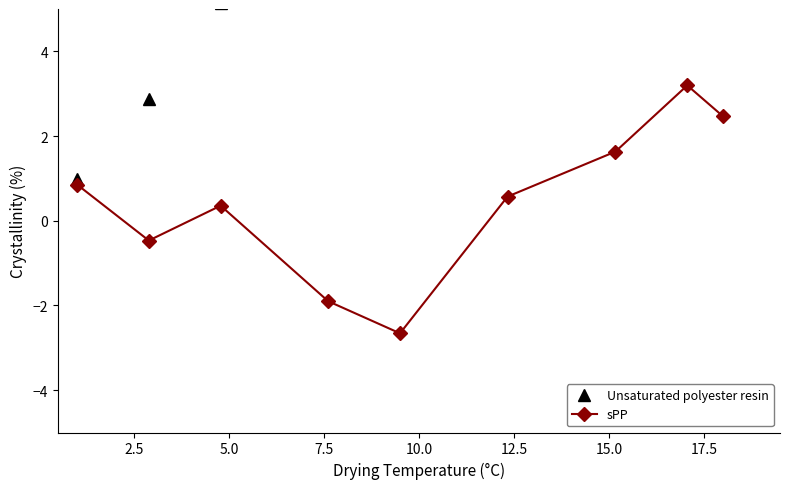

True or false: Unsaturated polyester resin and sPP cross at least once.

False